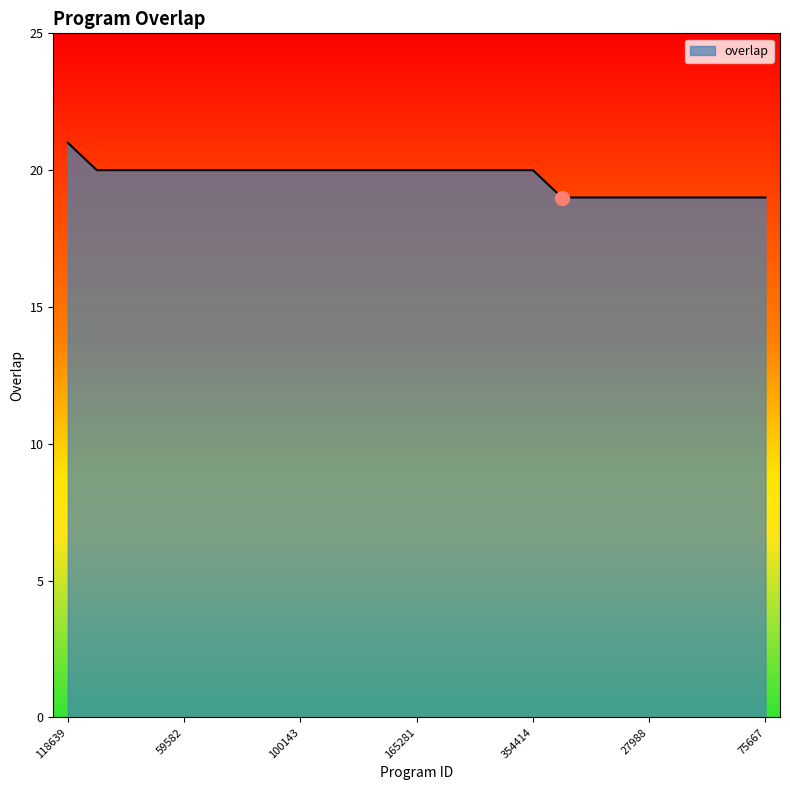

What is the greatest value displayed?

21